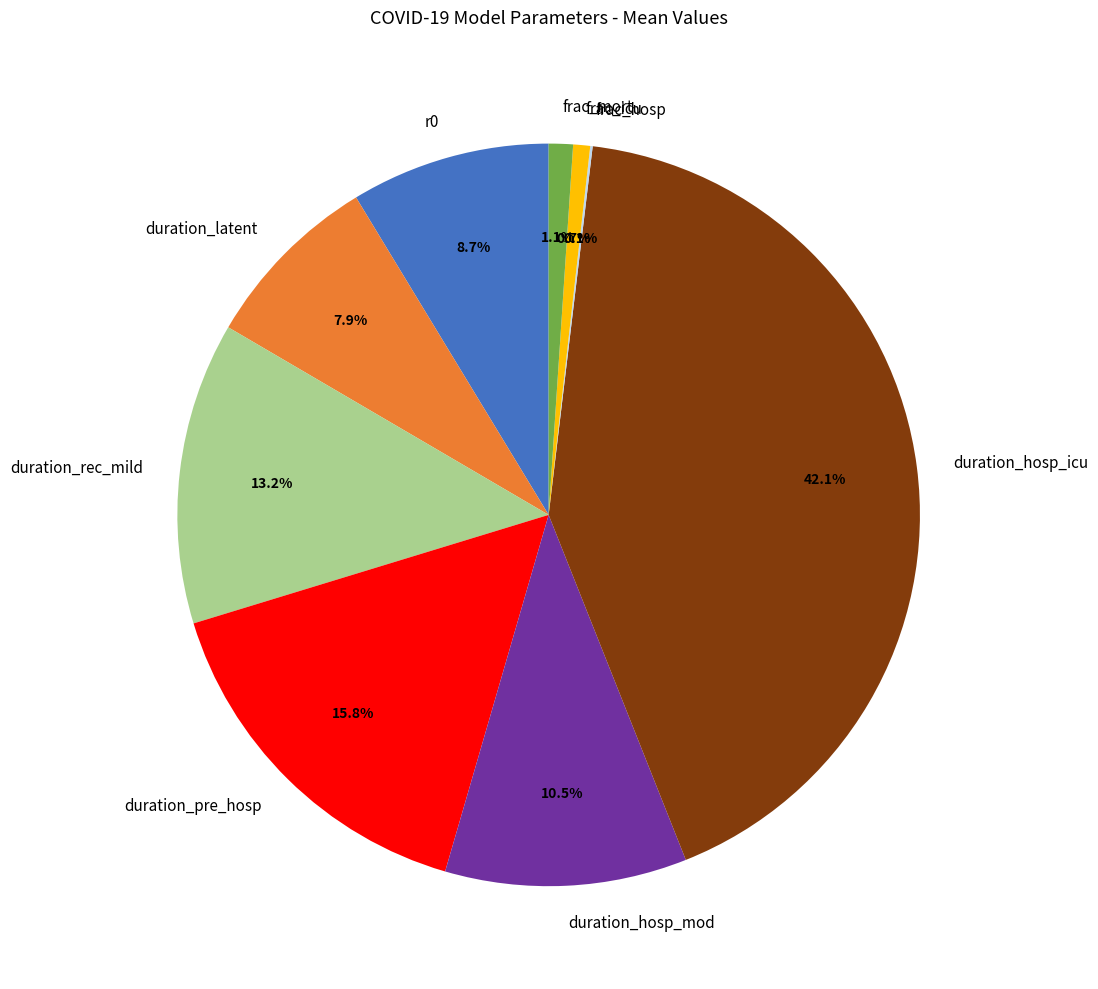

Is the sum of duration_pre_hosp and duration_hosp_icu greater than half?

Yes